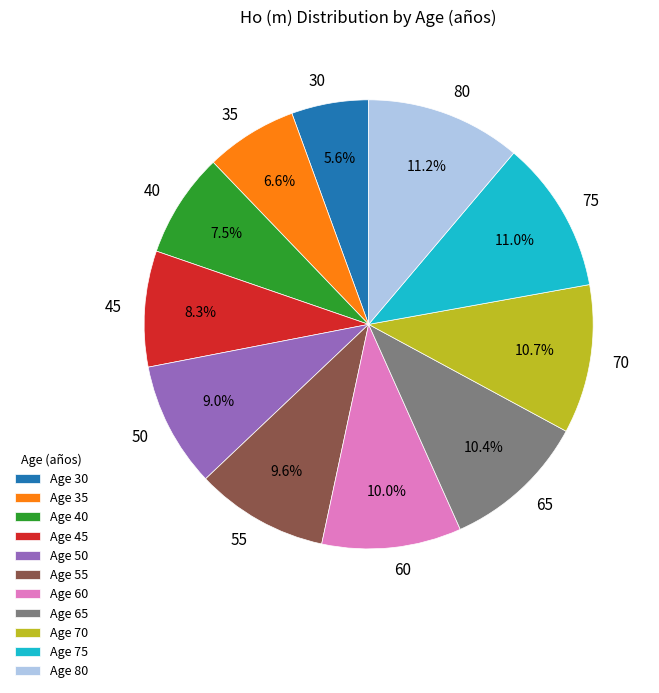

True or false: 65 accounts for 10% of the total.

True